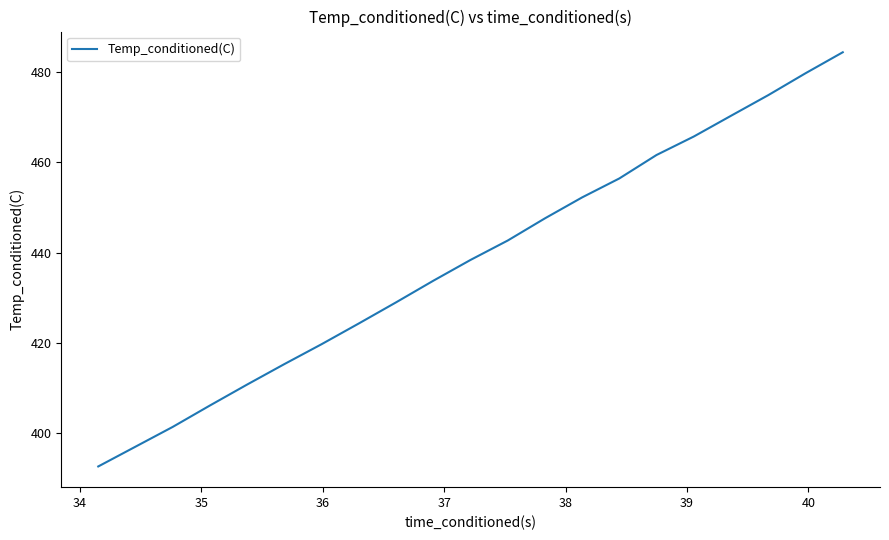

What is the difference between the maximum and minimum values?

91.7